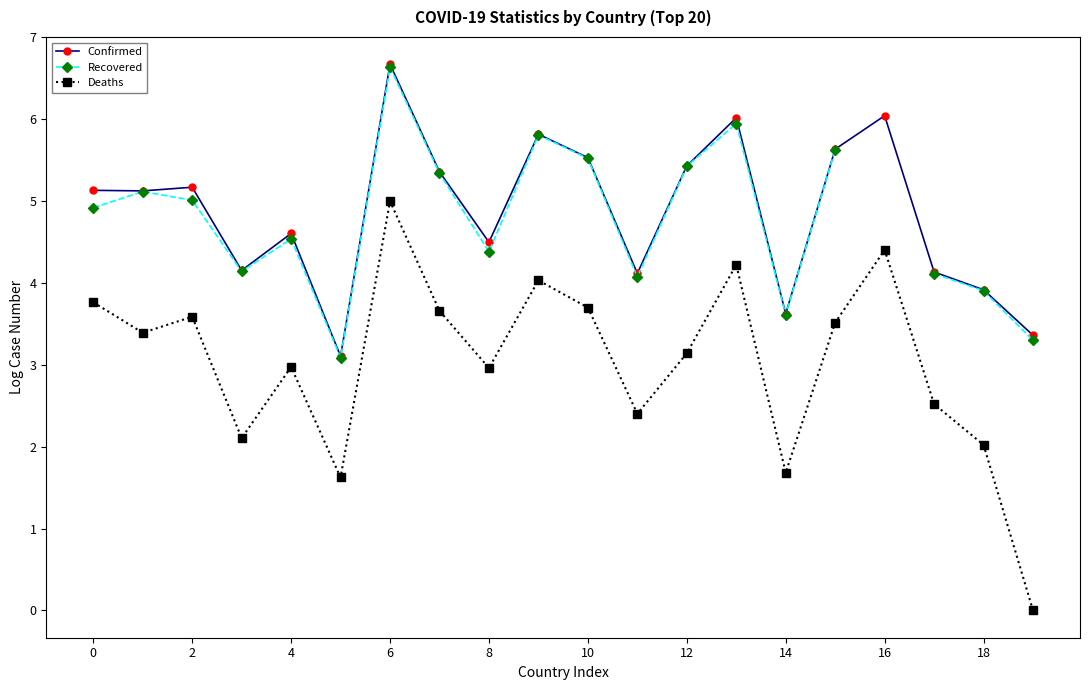

True or false: Confirmed has more than 0 points higher than both neighbors.

True